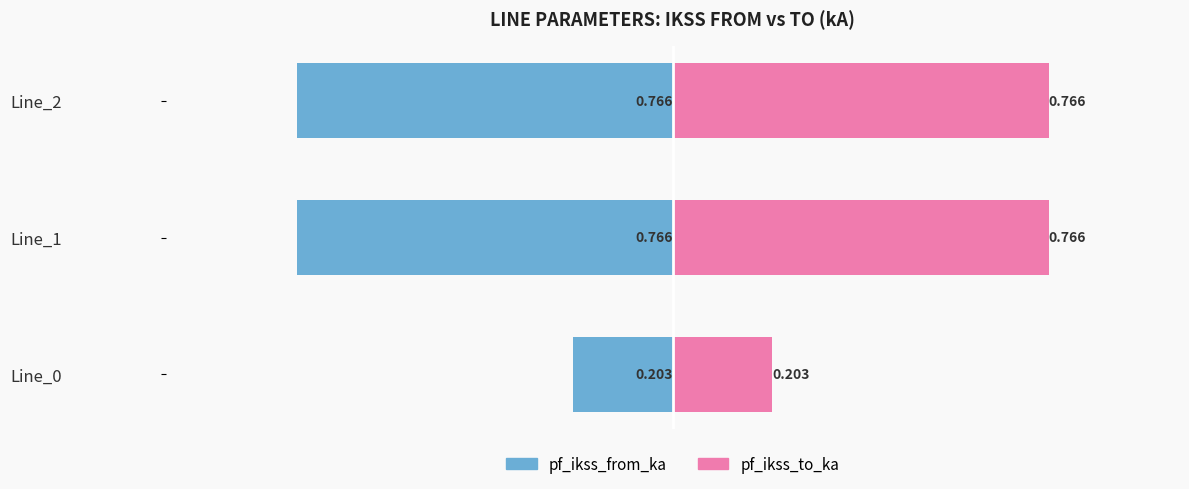

At how many categories does at least one series exceed 0?

3